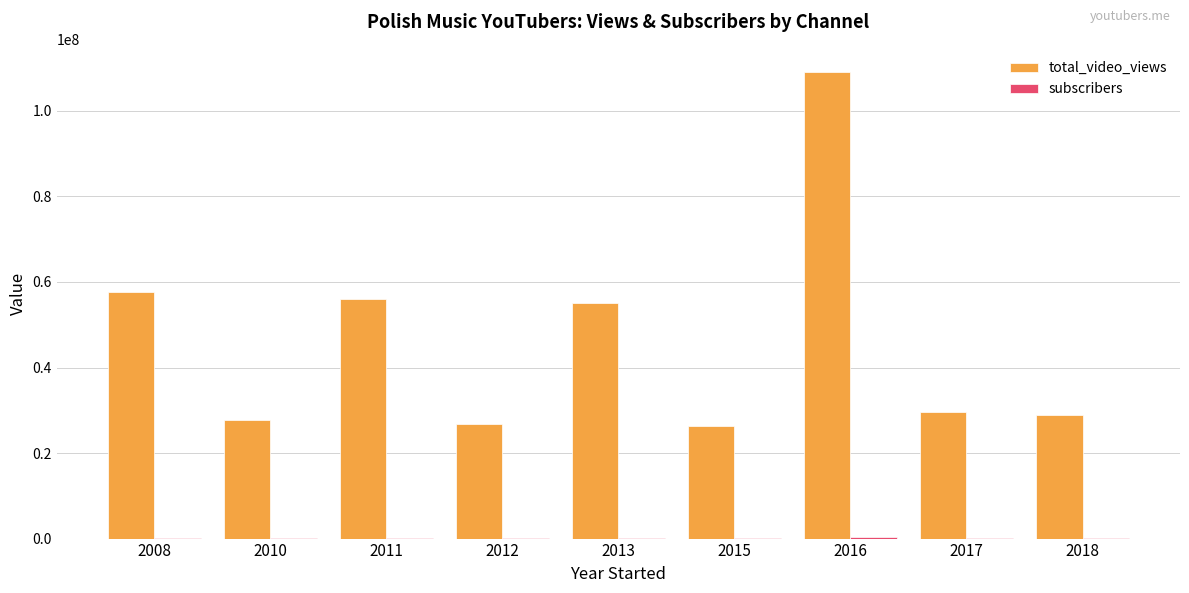

What is the sum of all total_video_views values?

417310145